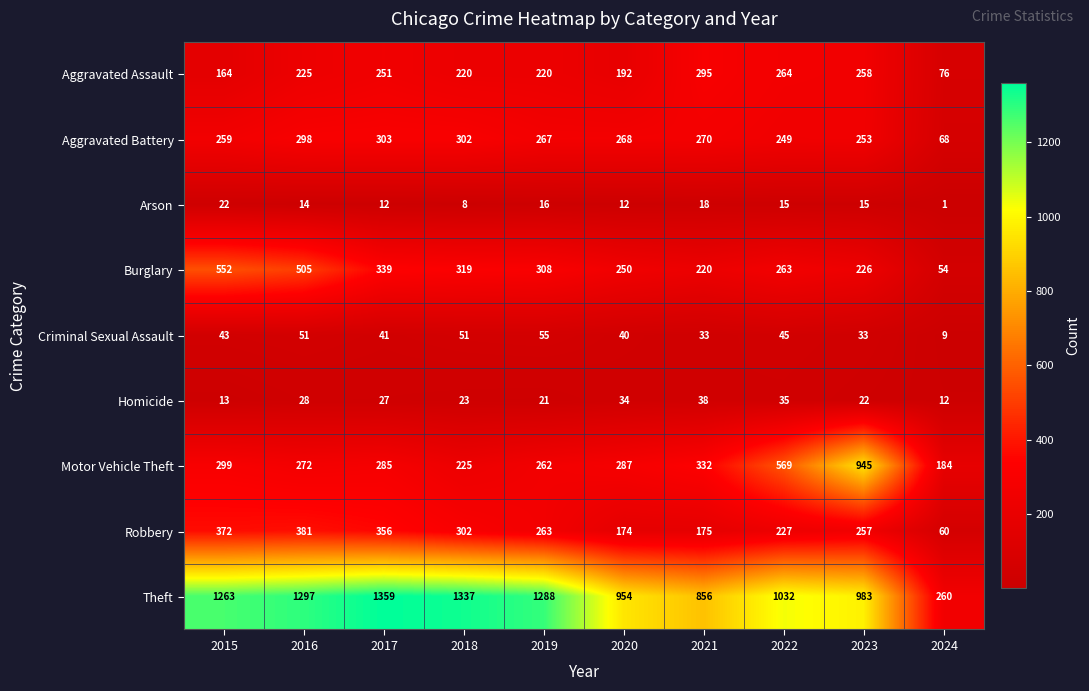

What is the spread (max minus min) of values at 2023?

968